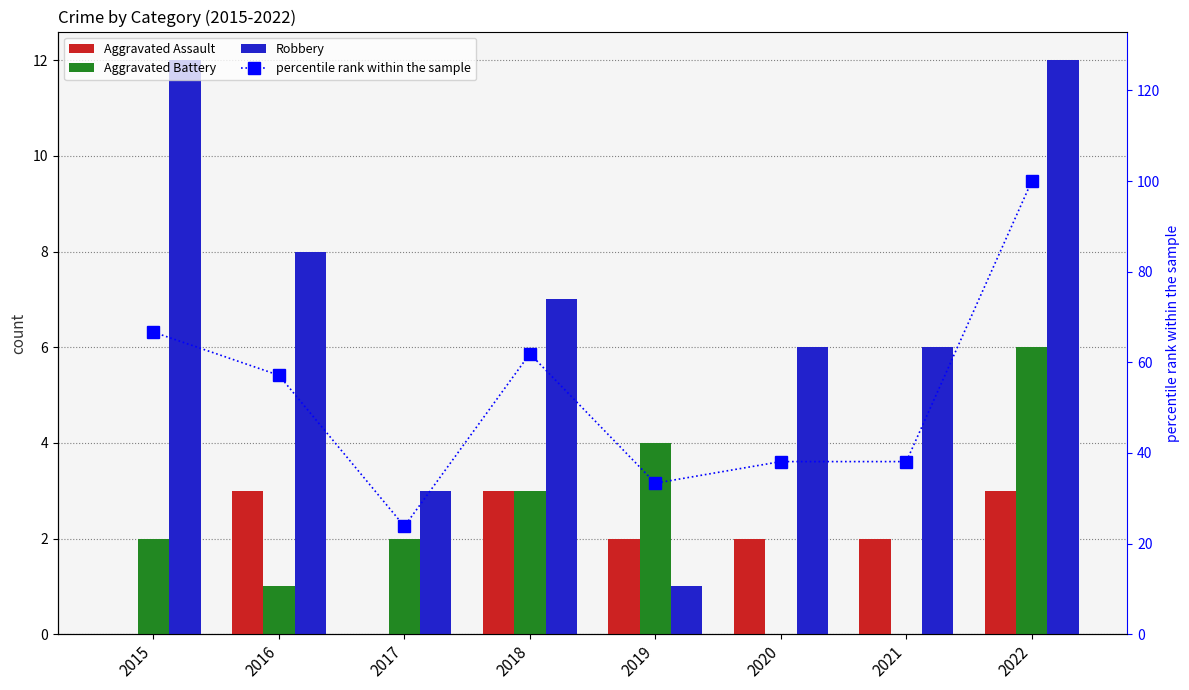

True or false: percentile rank within the sample has a value of 53.3 at 2021.

False